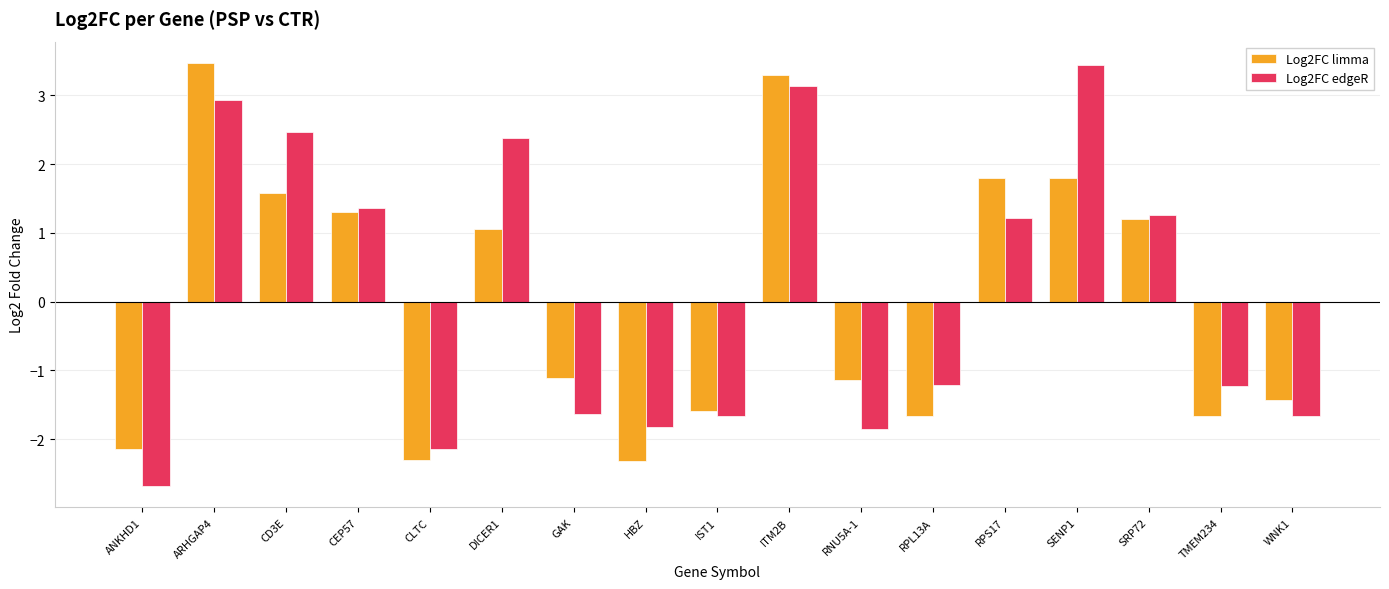

How many bars are there in total?

34